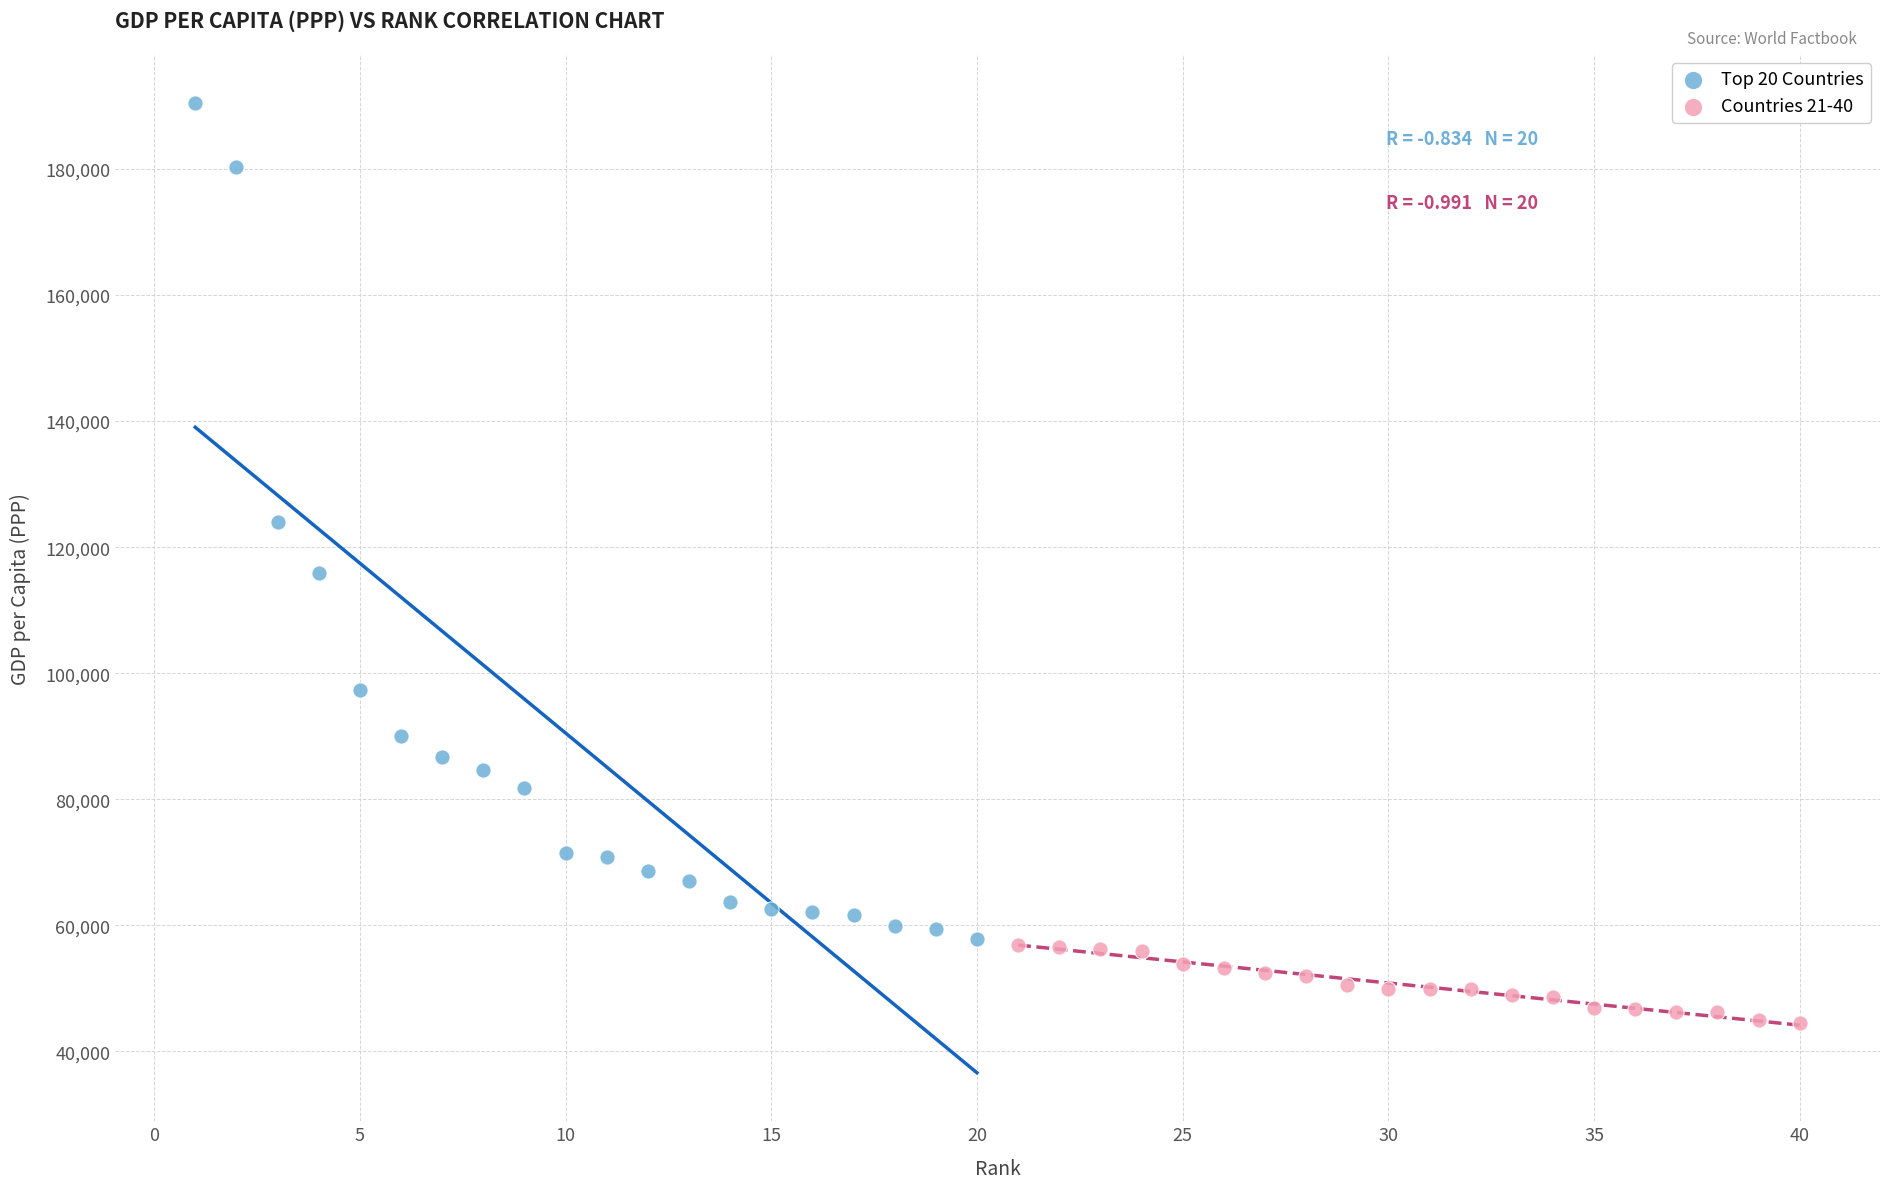

Which series contains the highest Y value?

Top 20 Countries